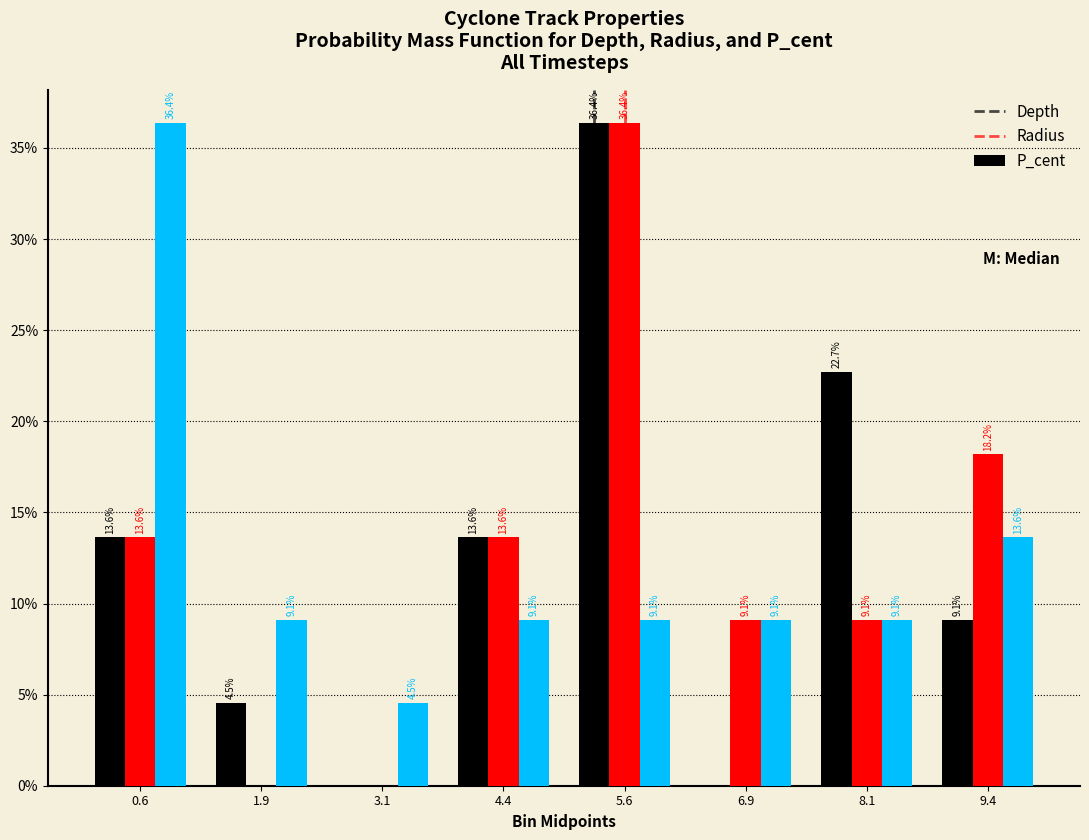

Reading left to right, list all the values displayed in this chart.

Depth: 0.6=13.6	1.9=4.5	3.1=0.0	4.4=13.6	5.6=36.4	6.9=0.0	8.1=22.7	9.4=9.1
Radius: 0.6=13.6	1.9=0.0	3.1=0.0	4.4=13.6	5.6=36.4	6.9=9.1	8.1=9.1	9.4=18.2
P_cent: 0.6=36.4	1.9=9.1	3.1=4.5	4.4=9.1	5.6=9.1	6.9=9.1	8.1=9.1	9.4=13.6